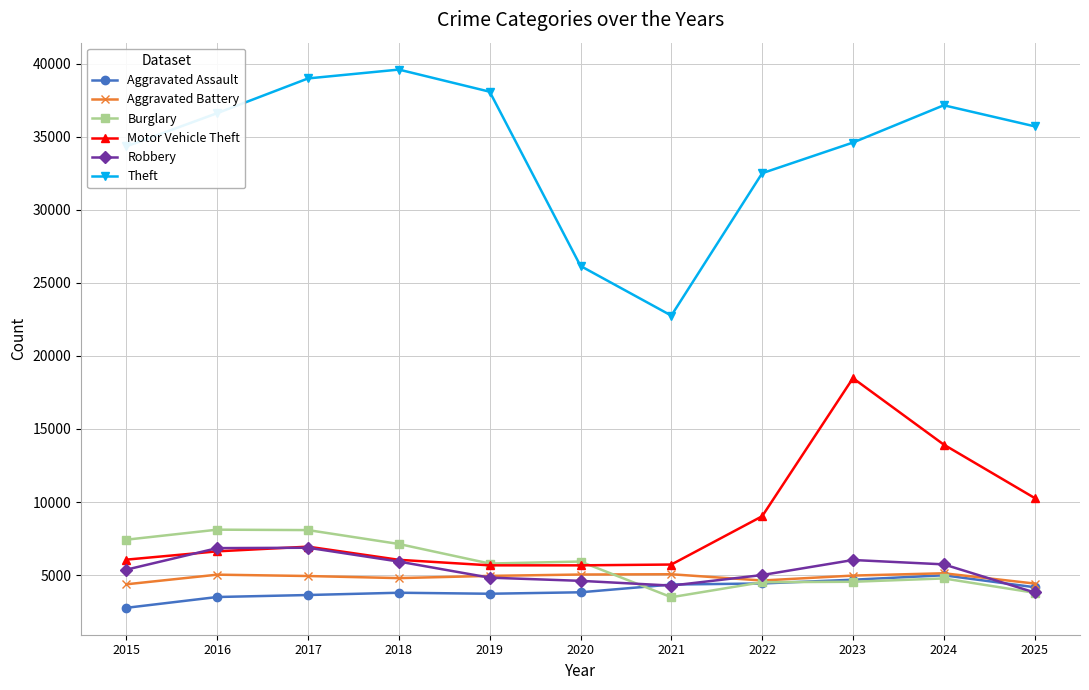

Which series changed the most between 2017 and 2020?

Theft